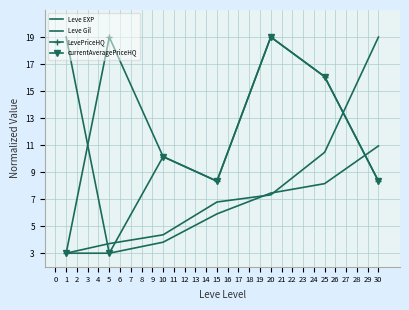

Reading left to right, extract all data points from this chart.

Leve EXP: 3.0	3.7	4.4	6.8	7.3	10.5	19.0
Leve Gil: 19.0	3.0	3.8	5.9	7.5	8.1	10.9
LevePriceHQ: 3.0	19.0	10.1	8.3	19.0	16.1	8.3
currentAveragePriceHQ: 3.0	3.0	10.1	8.3	19.0	16.1	8.3